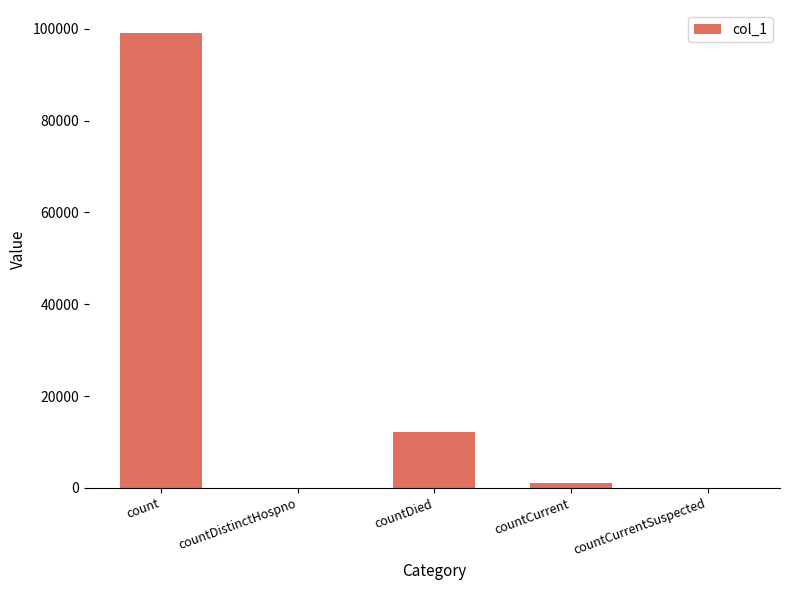

Reading left to right, list all the values displayed in this chart.

count=99144	countDistinctHospno=0	countDied=12145	countCurrent=1098	countCurrentSuspected=0